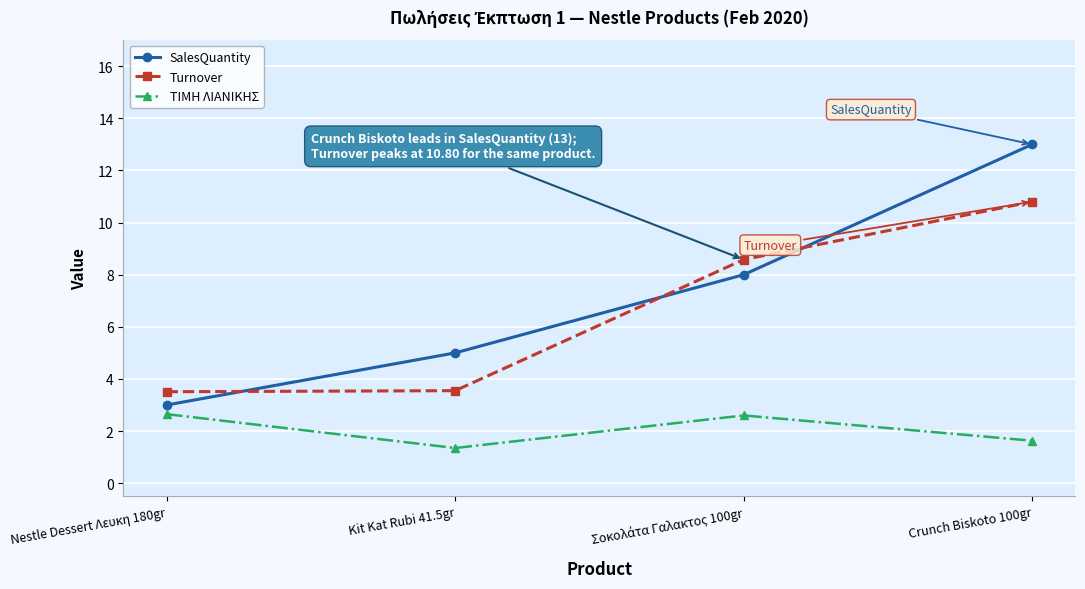

True or false: ΤΙΜΗ ΛΙΑΝΙΚΗΣ and Turnover cross at least once.

False